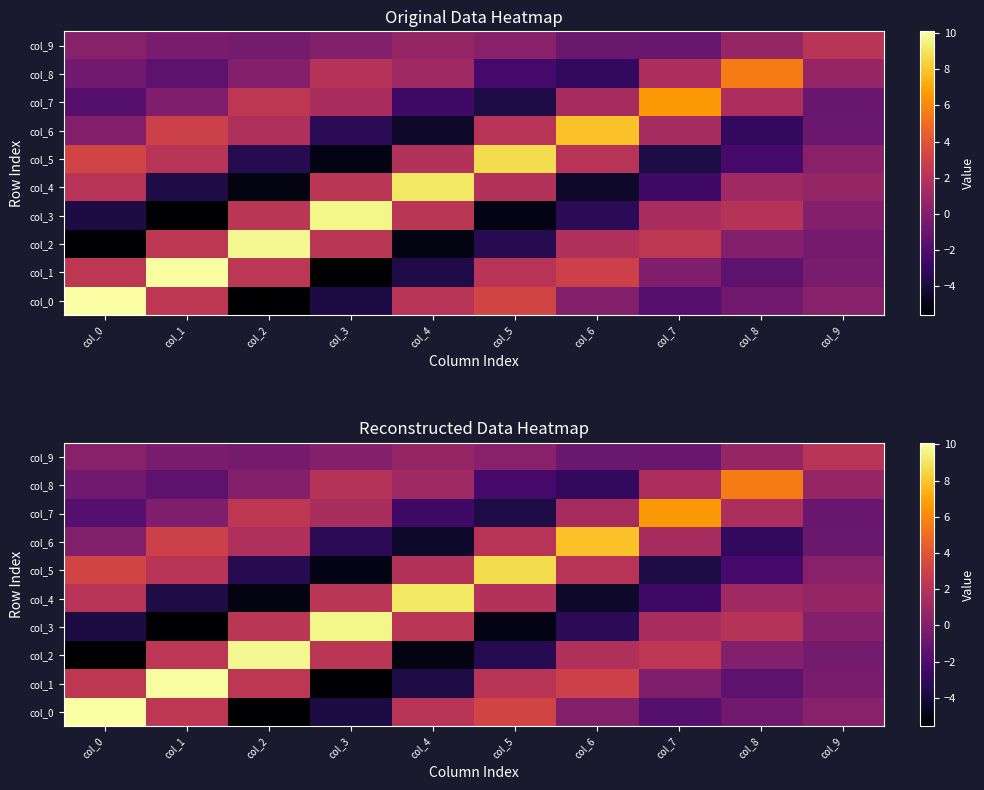

What is the smallest value displayed?

-5.6